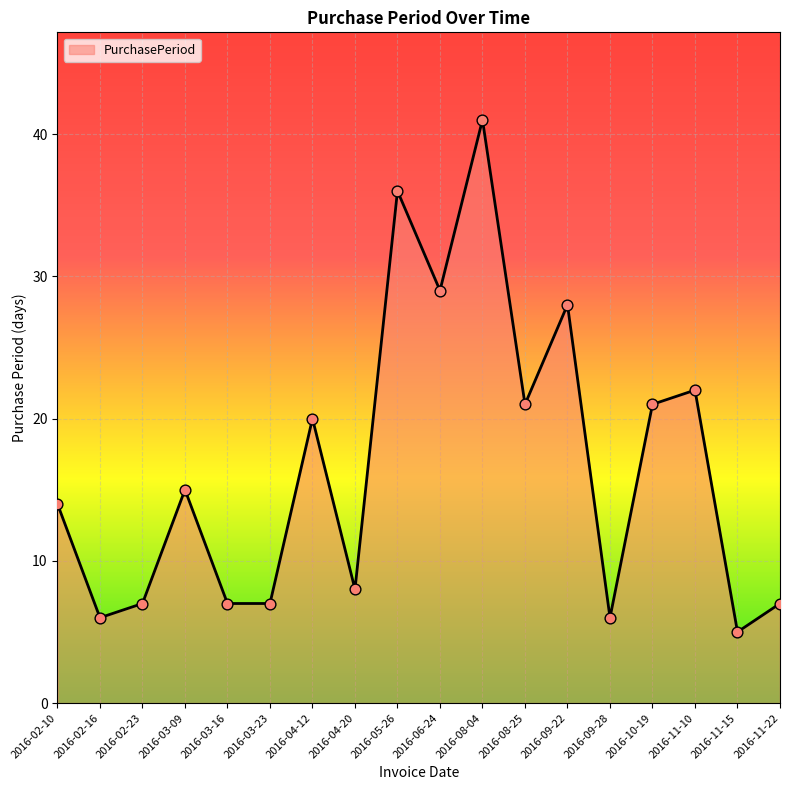

What is the ratio of the value at 2016-04-12 to the value at 2016-03-23?

2.9